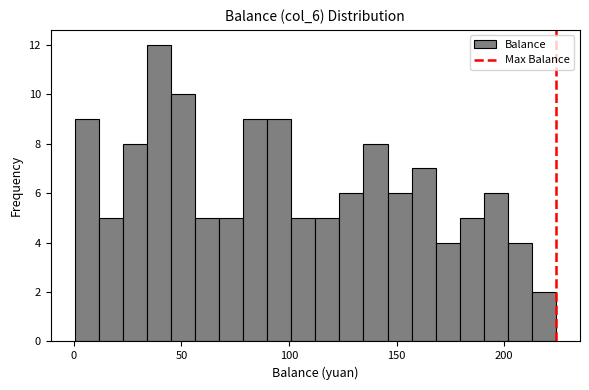

Around what value on the x-axis is the tallest bar? Give the approximate position of its centre, as read against the axis.

40